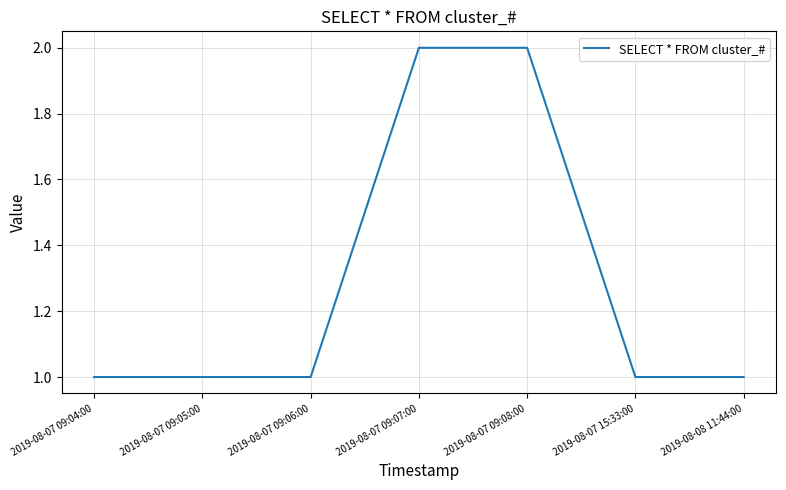

Reading left to right, list all the values displayed in this chart.

1	1	1	2	2	1	1